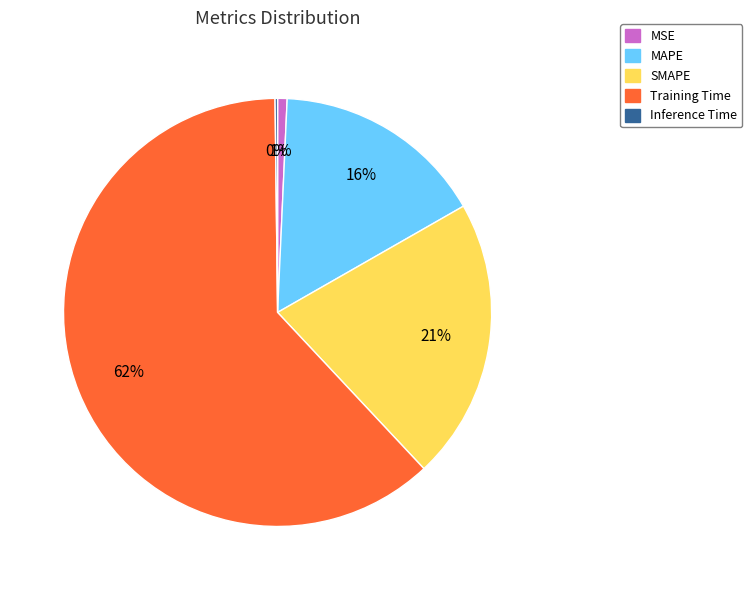

Combined, do Training Time and SMAPE account for over 50%?

Yes